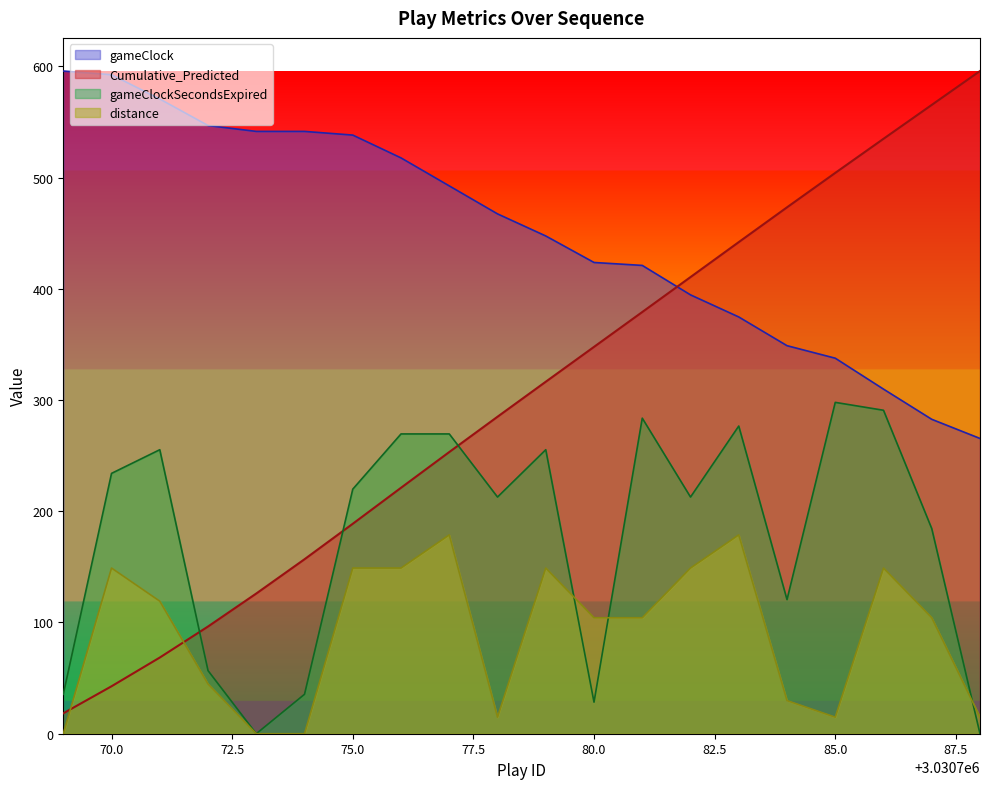

How many data points in gameClockSecondsExpired are less than 219?

10